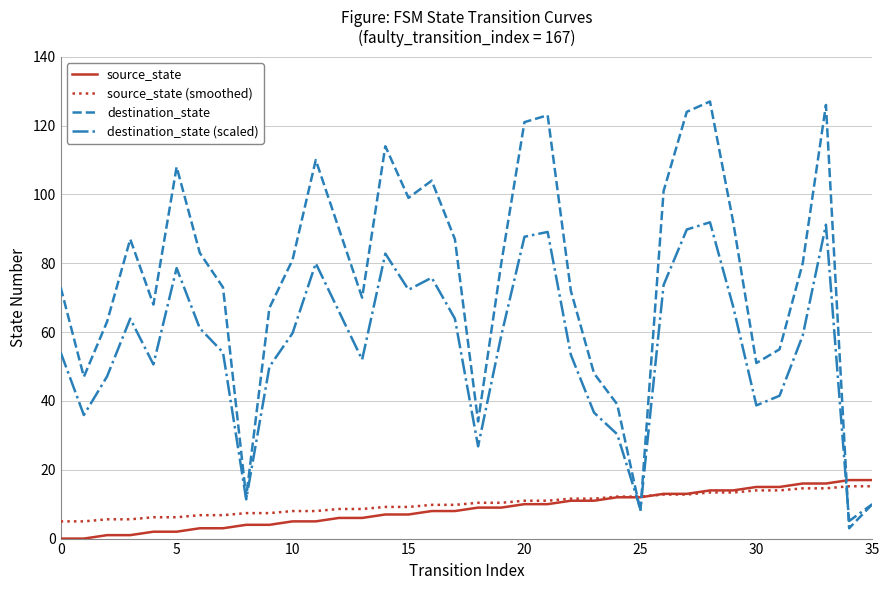

How many interior local peaks does the destination_state series have?

8